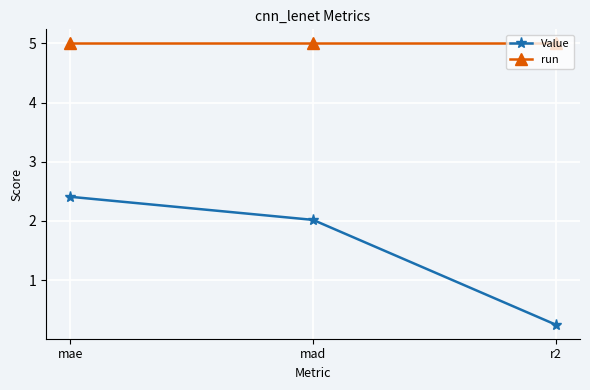

Is this an area chart (filled region under the line)?

No